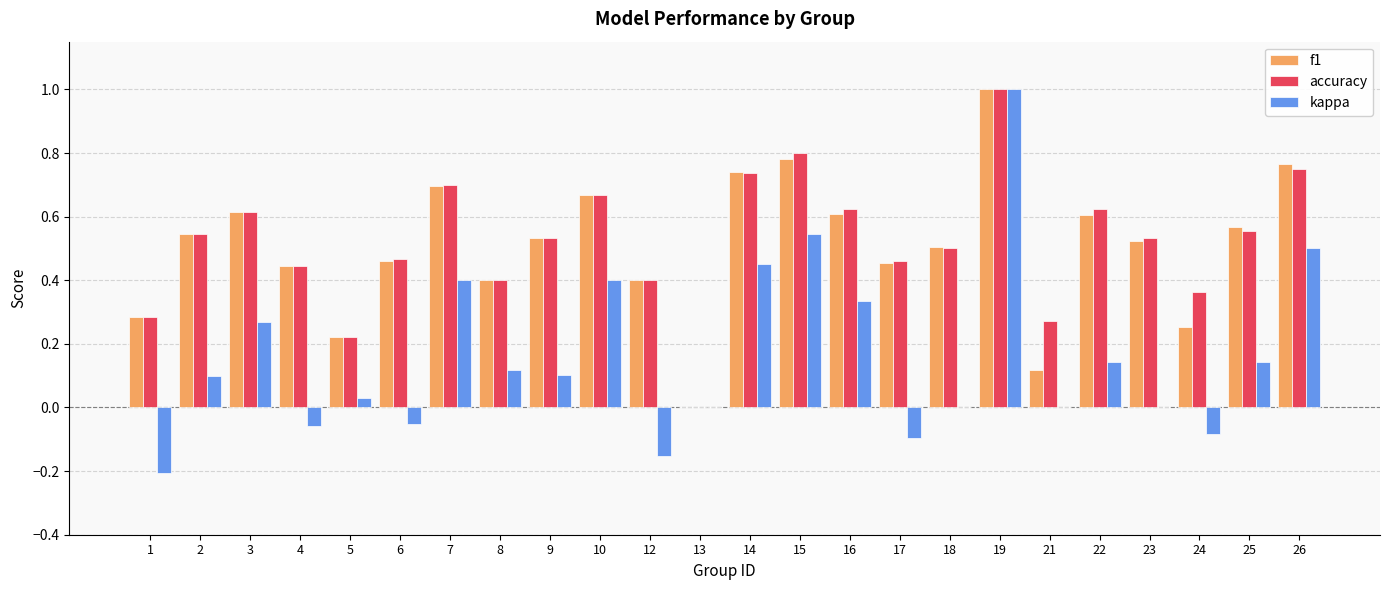

Between 1 and 8, which series saw the biggest shift?

kappa